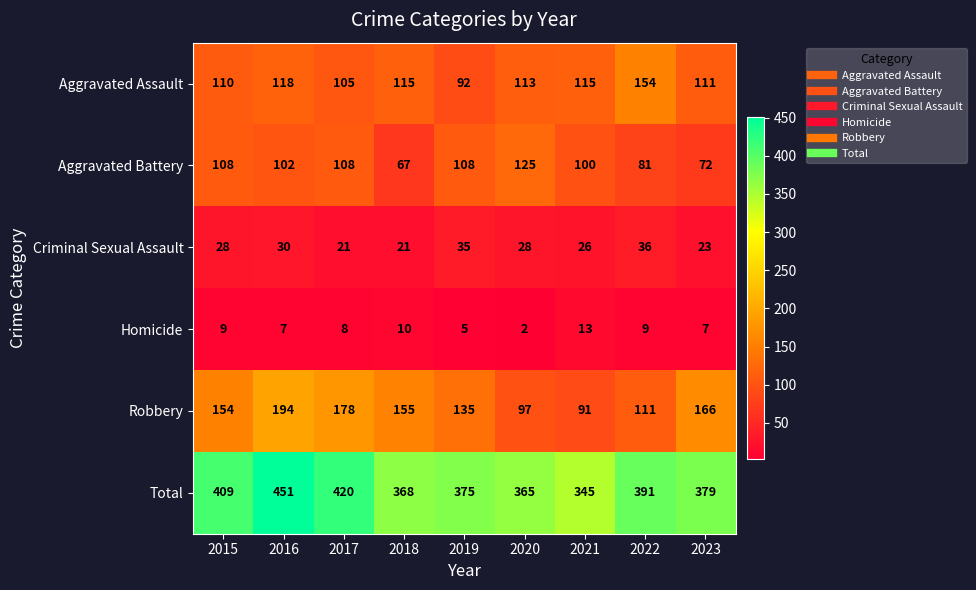

Is it true that Homicide equals 11 at 2016?

False